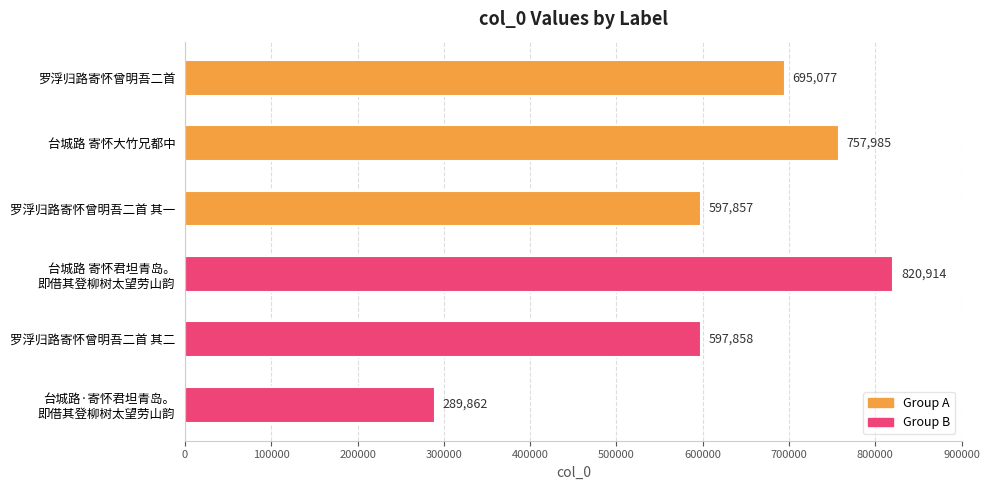

Reading top to bottom, list all the values displayed in this chart.

695077	757985	597857	820914	597858	289862